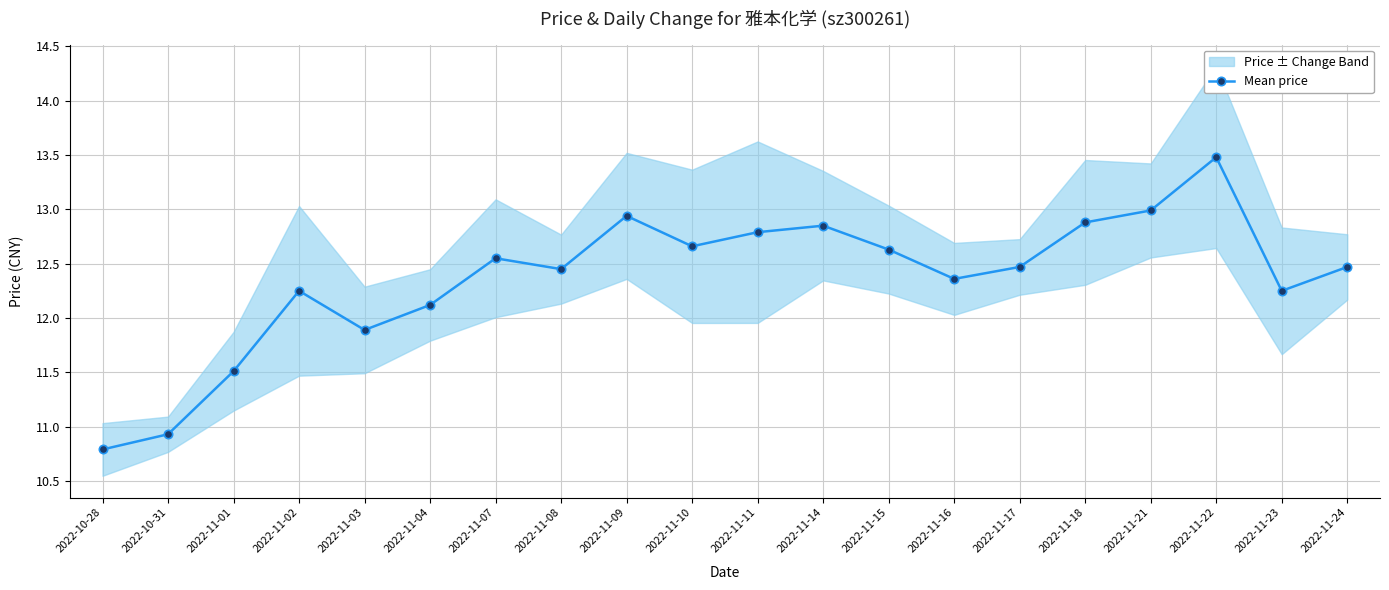

What is the difference between the second highest and second lowest values?

2.1